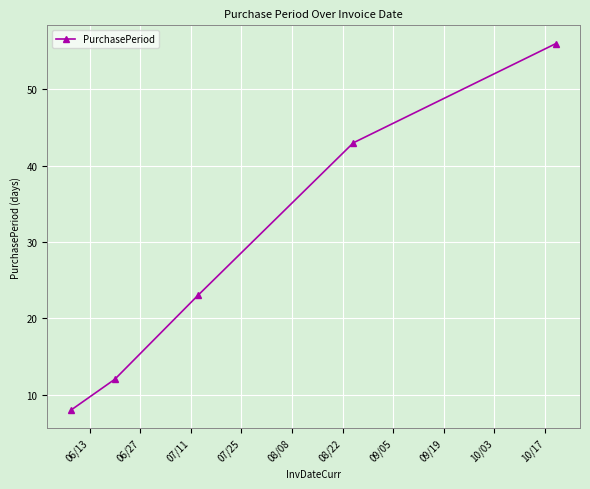

What is the value of the 1st point from the left?

8